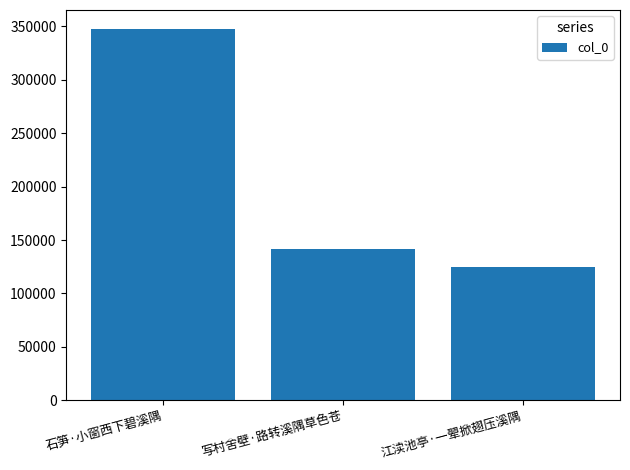

Approximately how many times larger is the value at 江渎池亭·一翚掀翅压溪隅 compared to 石笋·小窗西下碧溪隅?

0.4